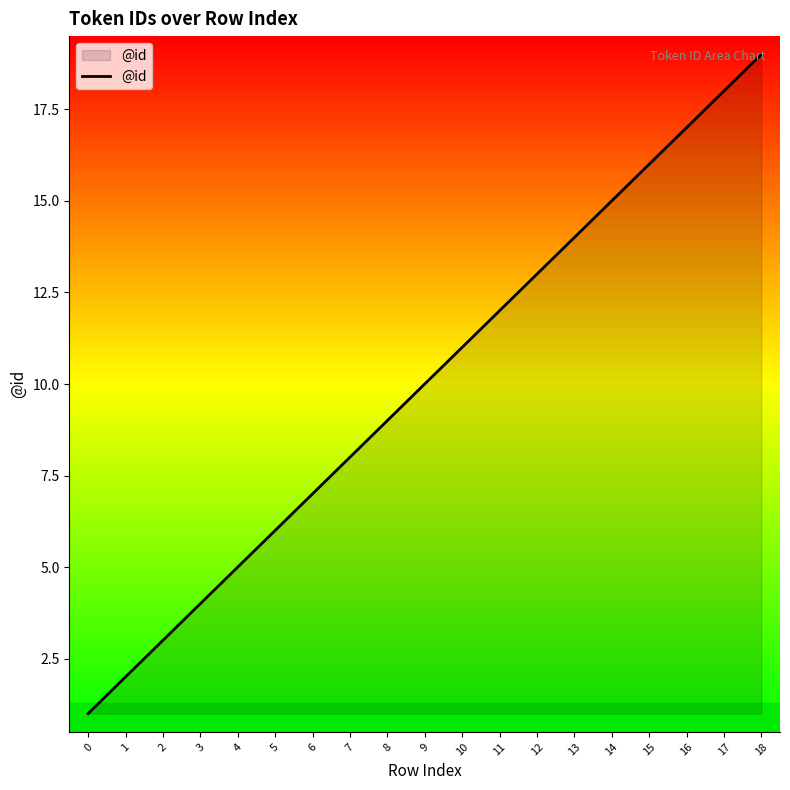

What is the minimum value shown in the chart?

1